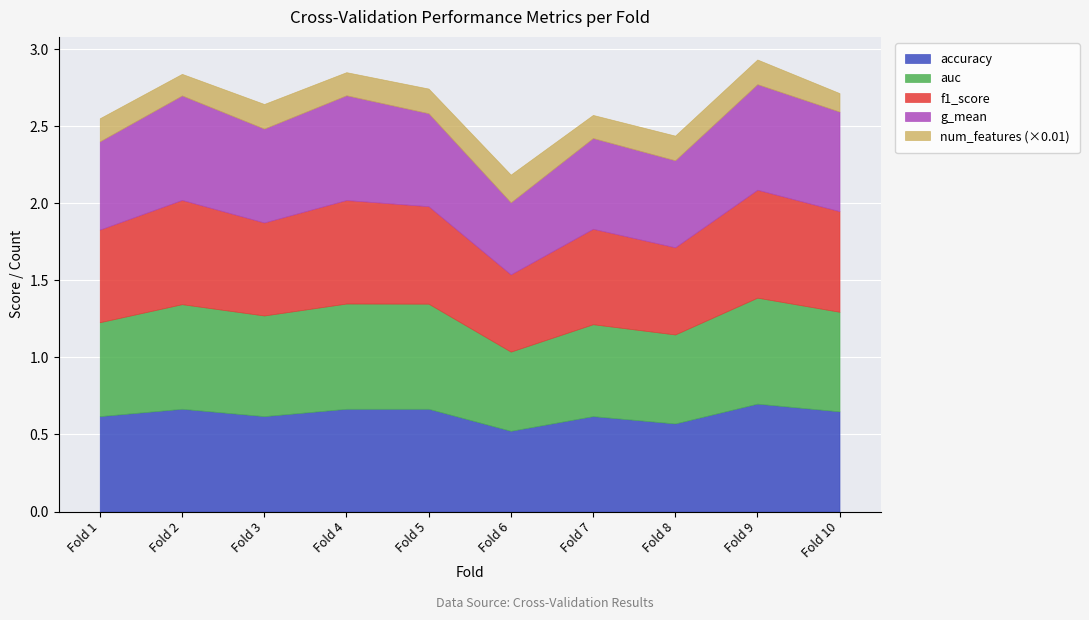

Which series ends up on top after the final intersection of f1_score and g_mean?

f1_score